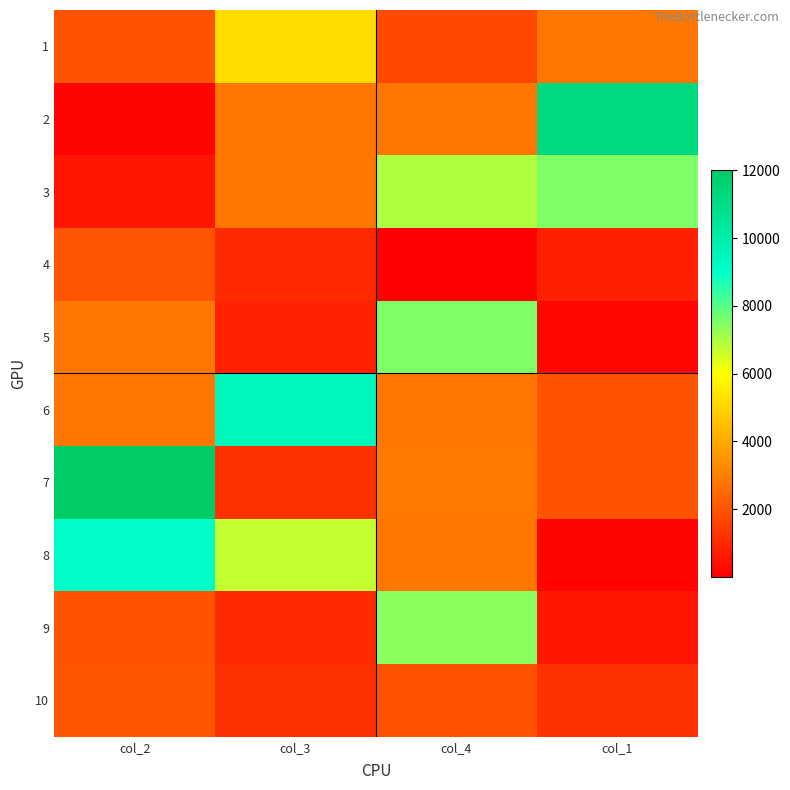

Reading right to left, what are all the values shown in this chart?

1: col_1=2811	col_4=1749	col_3=5183	col_2=1990
2: col_1=11254	col_4=2799	col_3=2807	col_2=143
3: col_1=7517	col_4=6945	col_3=2820	col_2=568
4: col_1=782	col_4=8	col_3=1022	col_2=2008
5: col_1=206	col_4=7509	col_3=808	col_2=2837
6: col_1=1998	col_4=2803	col_3=9474	col_2=2812
7: col_1=1987	col_4=2870	col_3=1180	col_2=12002
8: col_1=141	col_4=2800	col_3=6704	col_2=9141
9: col_1=565	col_4=7380	col_3=1023	col_2=1989
10: col_1=1183	col_4=1985	col_3=1179	col_2=2059